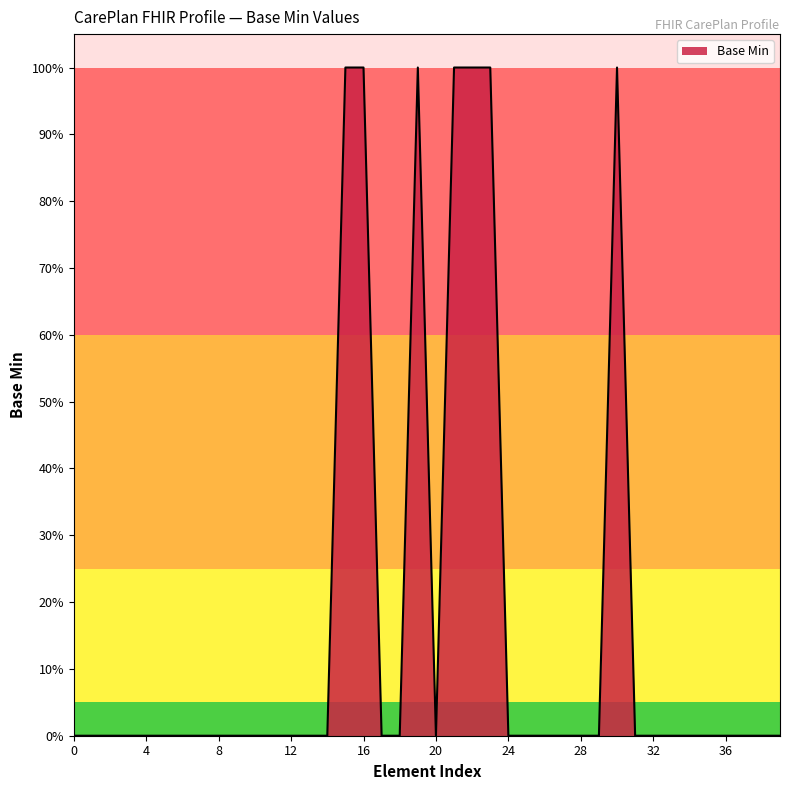

How many interior local peaks (higher than both neighbors) does the data have?

2